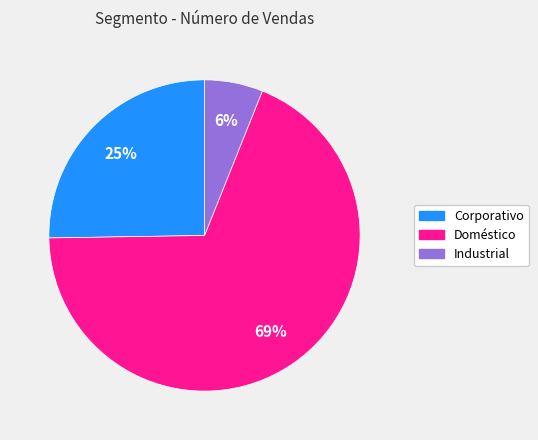

What is the majority slice?

Doméstico